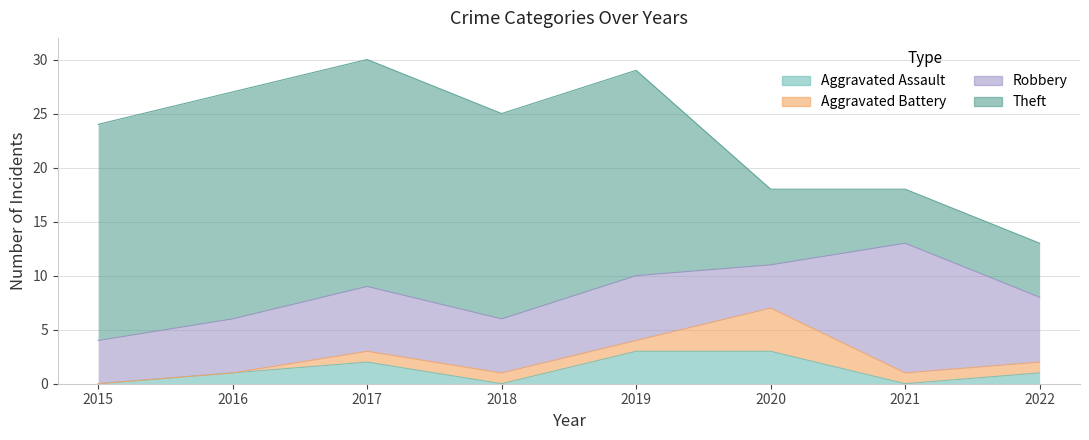

True or false: Robbery and Aggravated Assault intersect in this chart.

False